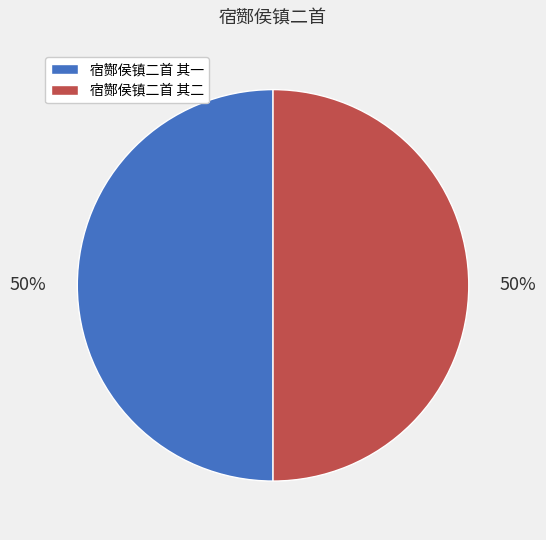

To the nearest percent, what is the average slice percentage?

50%